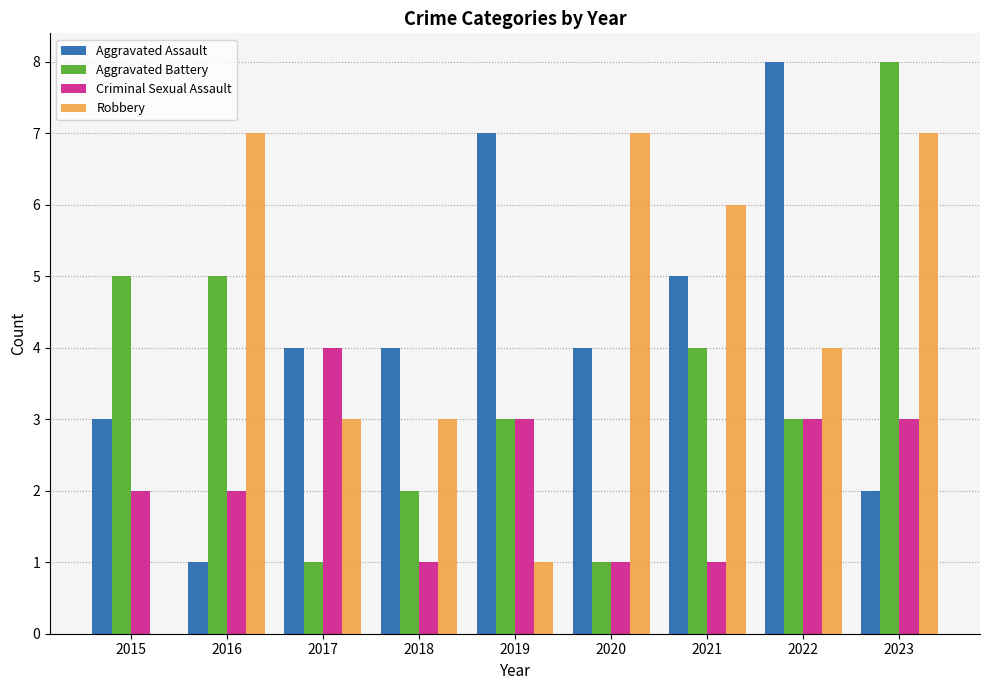

Is it true that Aggravated Assault equals 3 at 2015?

True